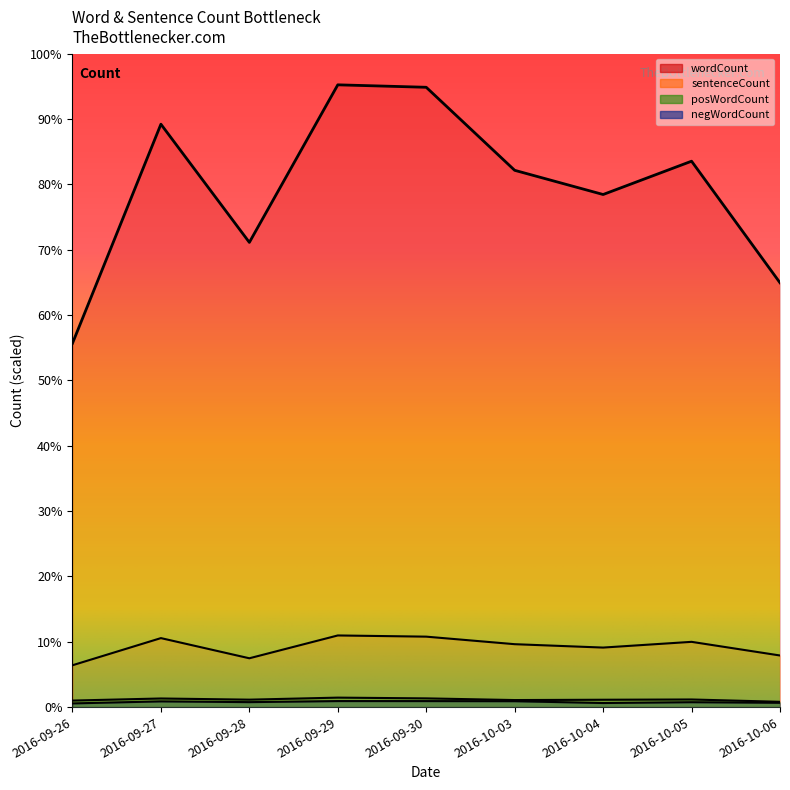

What is the total value across all series at 2016-09-28?

23778